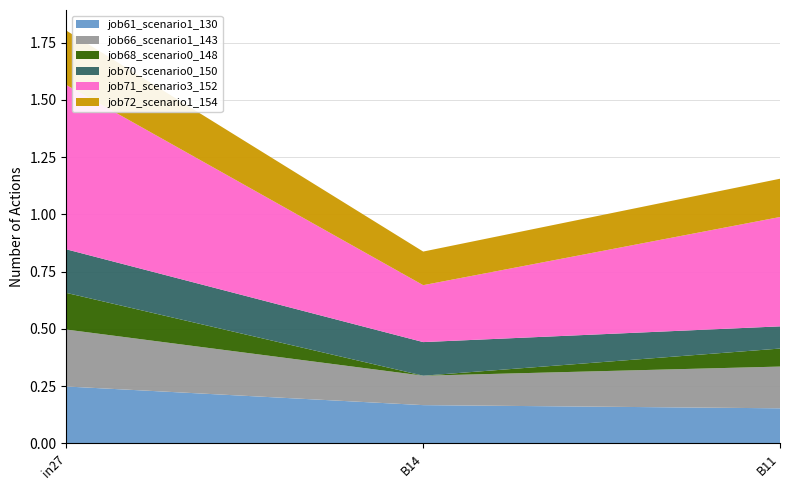

Reading left to right, extract all data points from this chart.

job61_scenario1_130: in27=0.2	B14=0.2	B11=0.2
job66_scenario1_143: in27=0.2	B14=0.1	B11=0.2
job68_scenario0_148: in27=0.2	B14=0.0	B11=0.1
job70_scenario0_150: in27=0.2	B14=0.1	B11=0.1
job71_scenario3_152: in27=0.7	B14=0.2	B11=0.5
job72_scenario1_154: in27=0.2	B14=0.1	B11=0.2